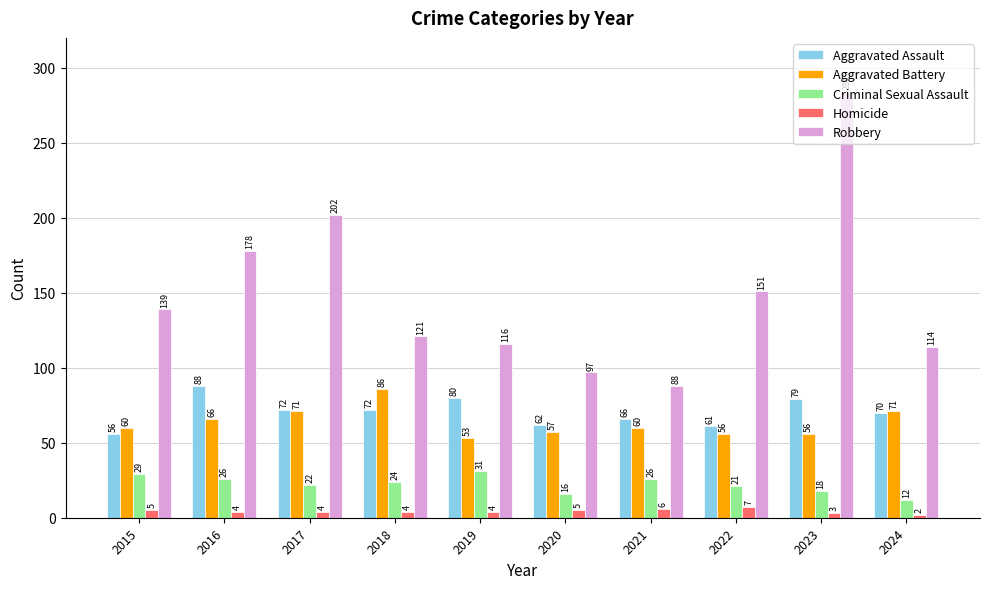

What is the spread (max minus min) of values at 2023?

281